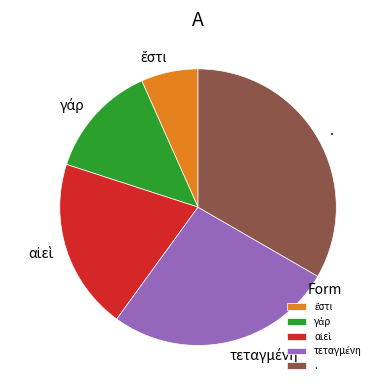

Does any single category account for the majority?

No